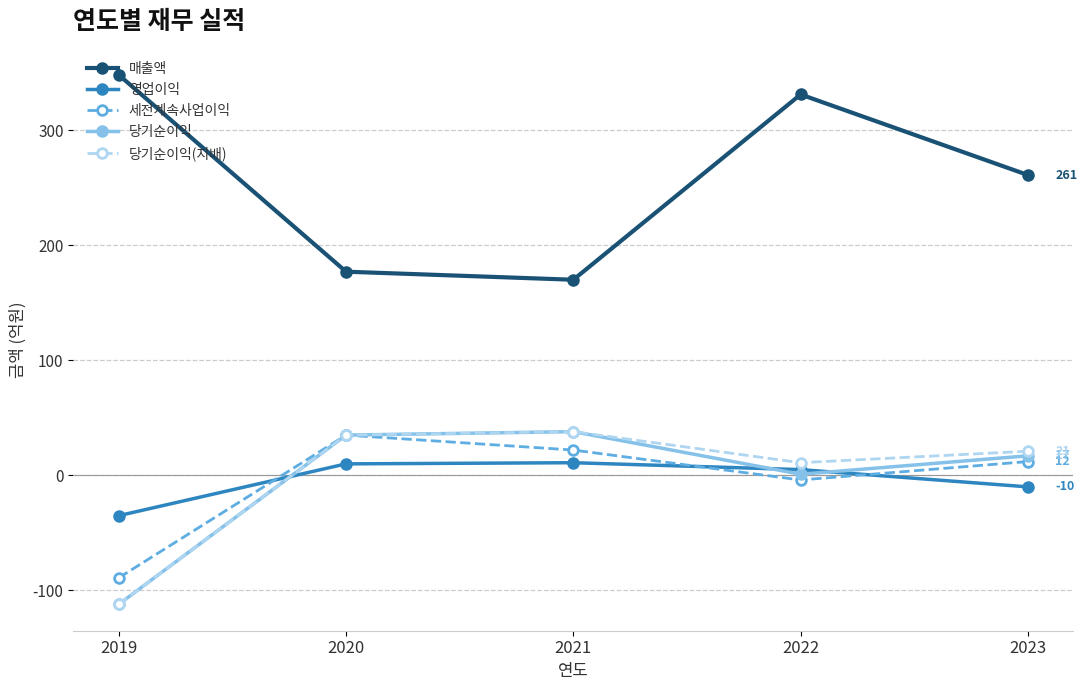

What is the lowest value of the 영업이익 series?

-35